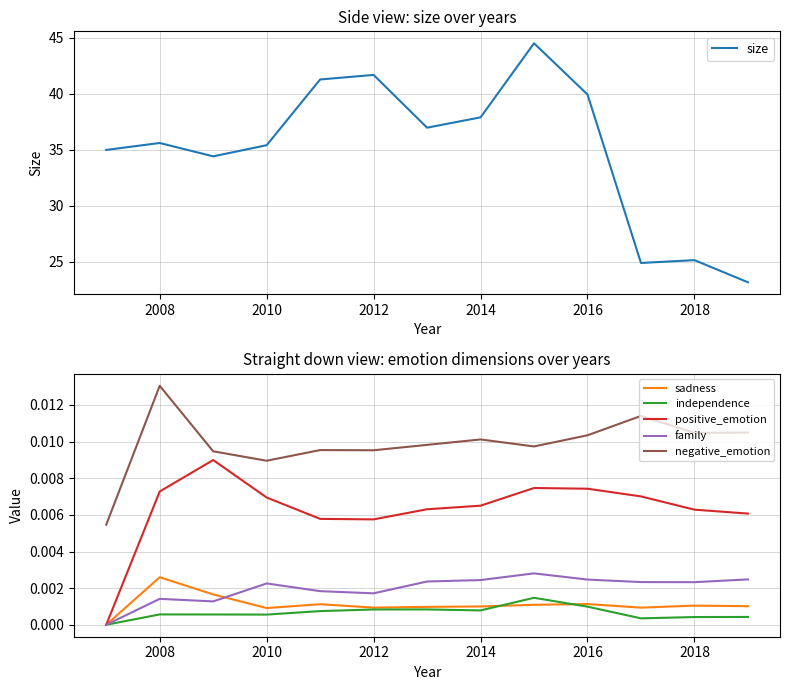

How many lines are shown in the chart?

6